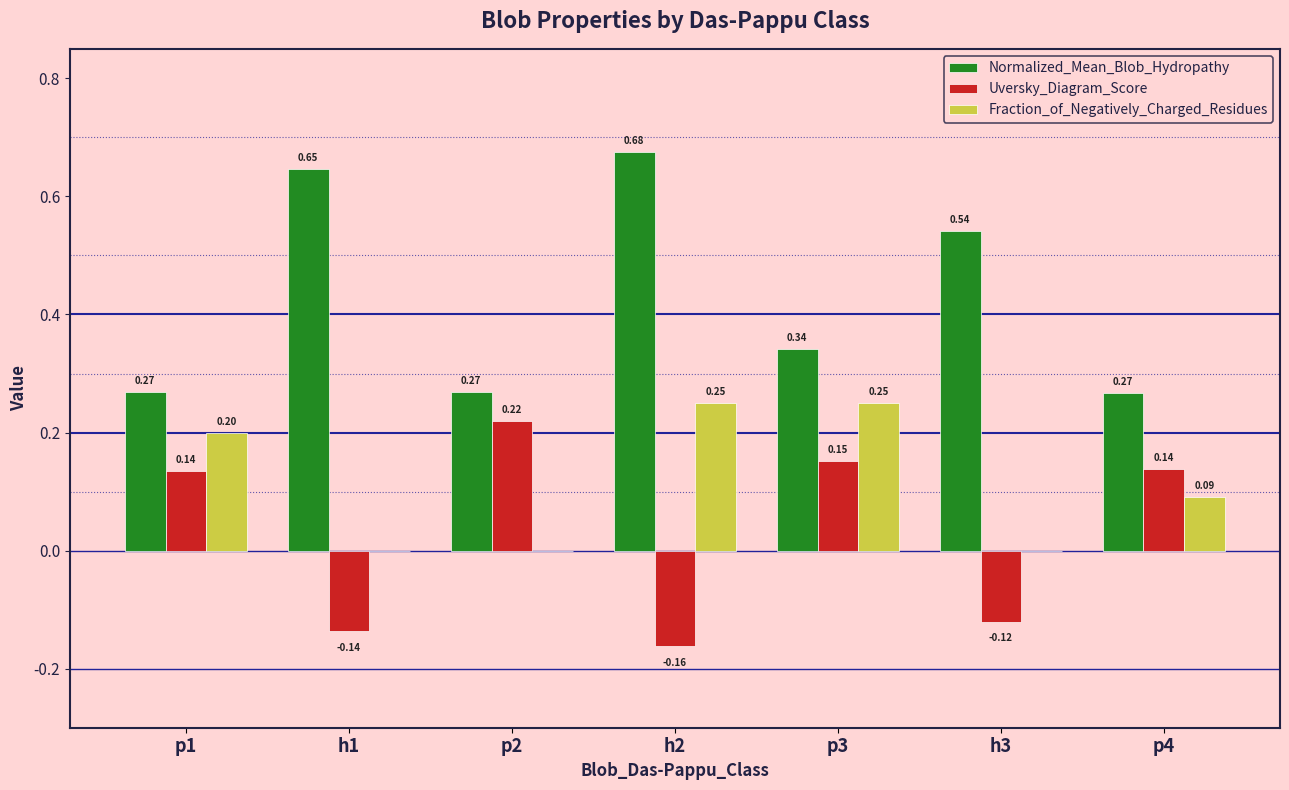

At which category is the sum across all series the highest?

h2